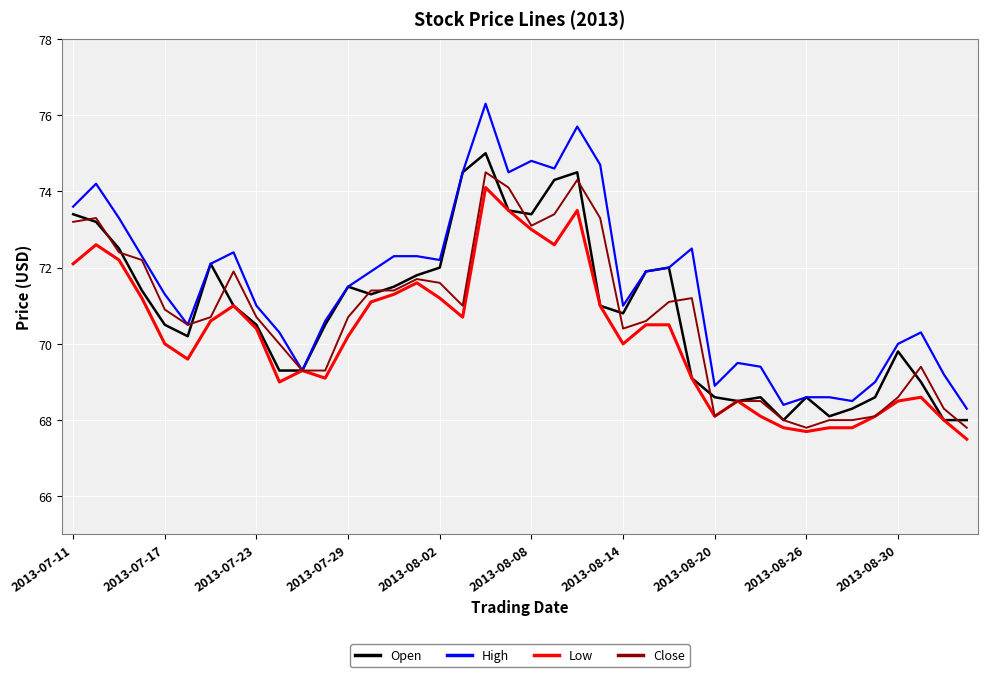

Which series has the widest spread of values?

High